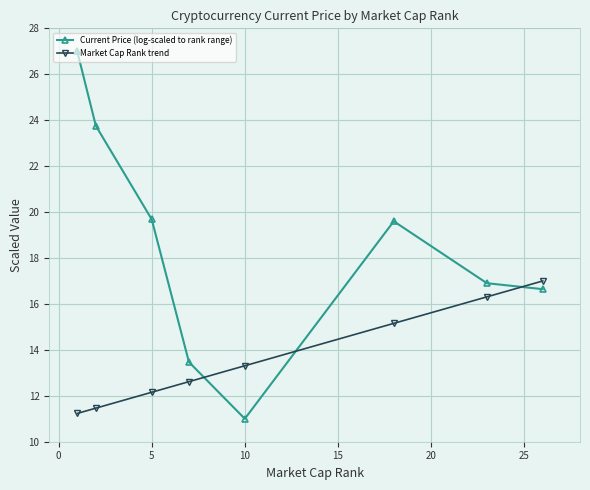

What is the value of the Current Price (log-scaled to rank range) point at the 2nd from the left?

23.8